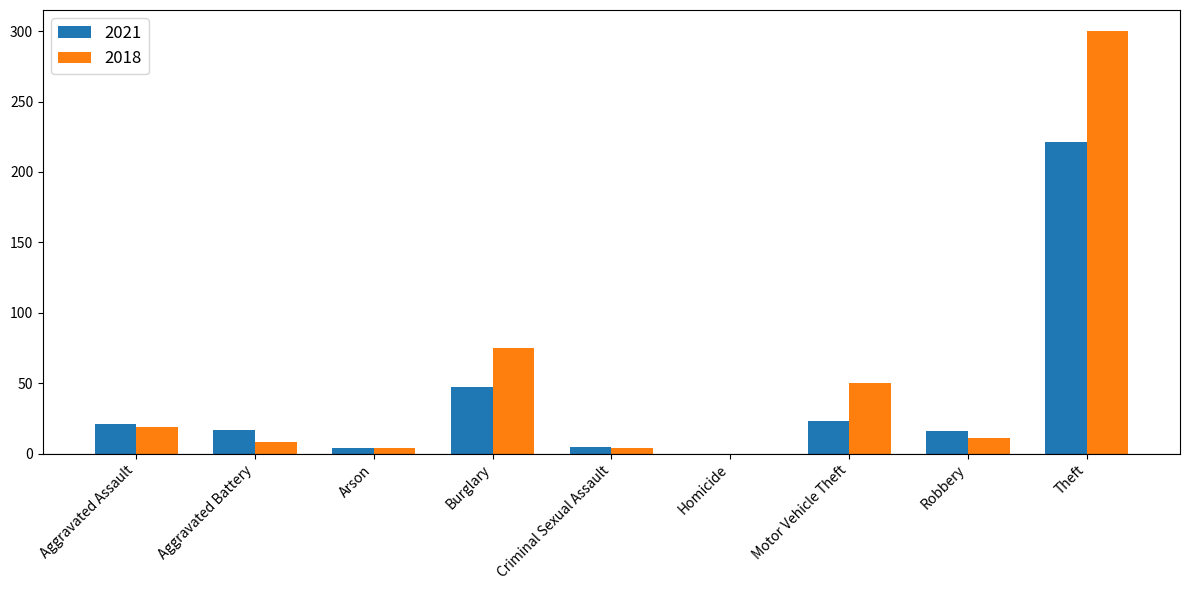

Which series has the largest total across all categories?

2018